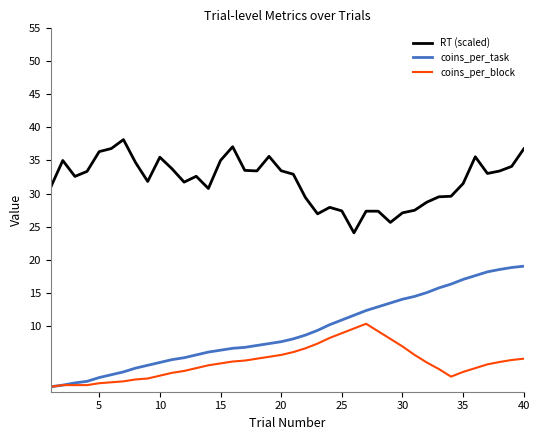

What are all the series names shown in the legend?

RT (scaled), coins_per_task, coins_per_block